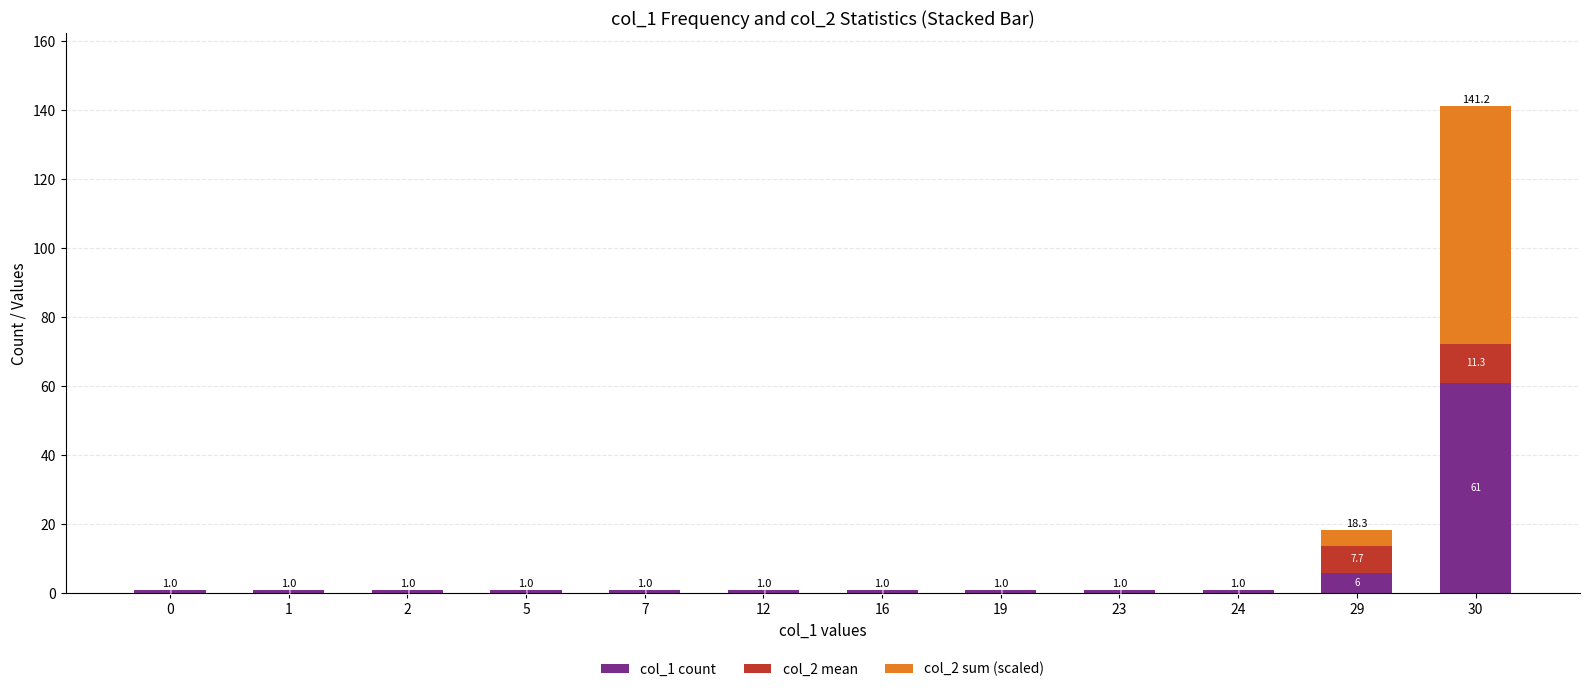

Where is col_1 count nearest to the value 31?

29